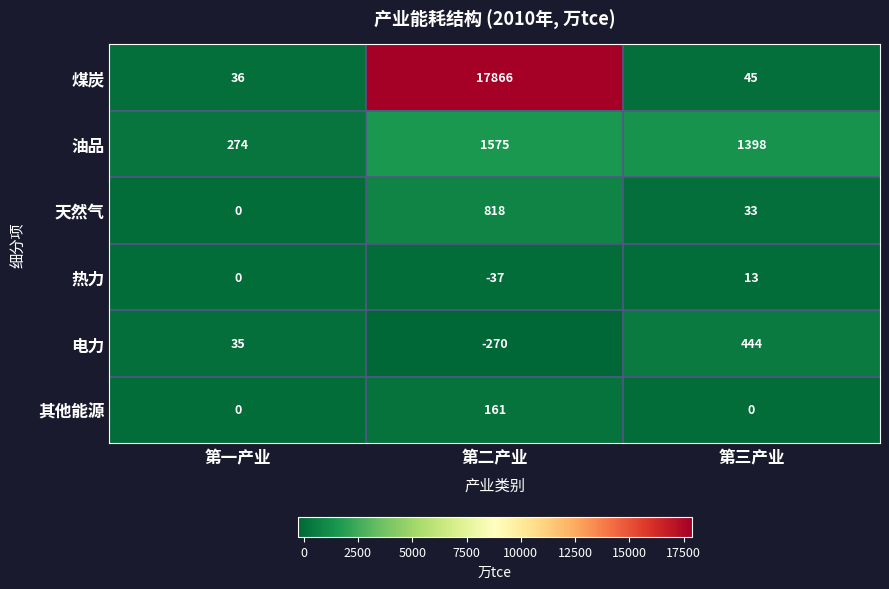

Reading left to right, extract all data points from this chart.

煤炭: 第一产业=36	第二产业=17866	第三产业=45
油品: 第一产业=274	第二产业=1575	第三产业=1398
天然气: 第一产业=0	第二产业=818	第三产业=33
热力: 第一产业=0	第二产业=-37	第三产业=13
电力: 第一产业=35	第二产业=-270	第三产业=444
其他能源: 第一产业=0	第二产业=161	第三产业=0